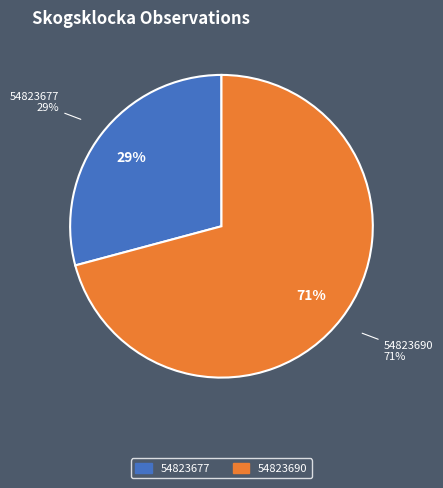

Is it true that 54823690 is 71% of the pie?

True